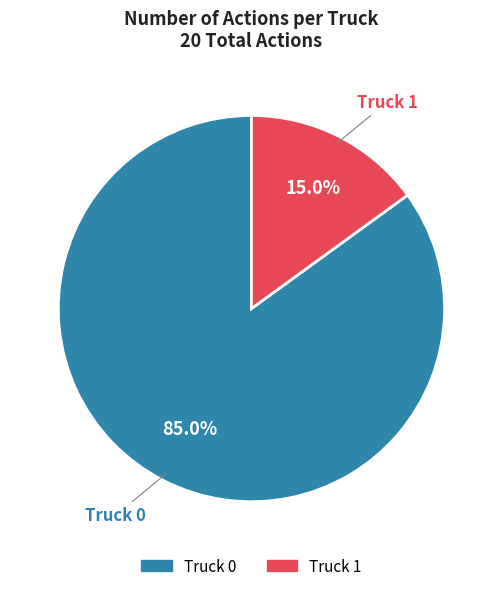

To the nearest percent, what percentage of the pie is Truck 1?

15%